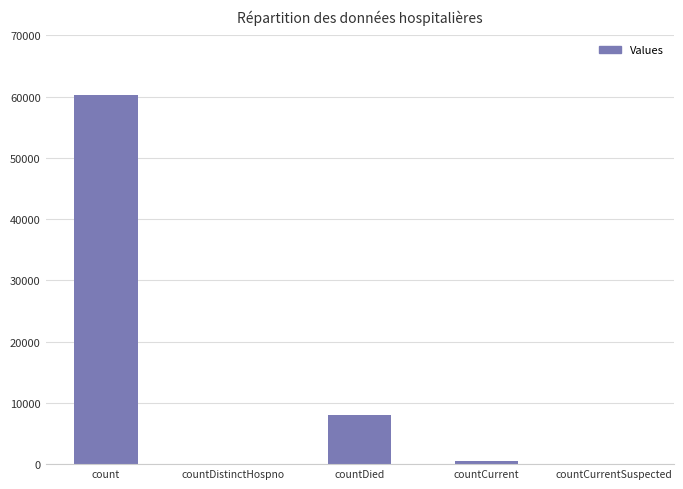

At which label is the value closest to 30168?

countDied